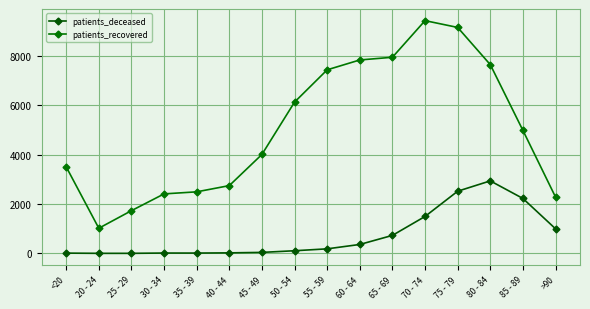

Which series has the largest total across all categories?

patients_recovered